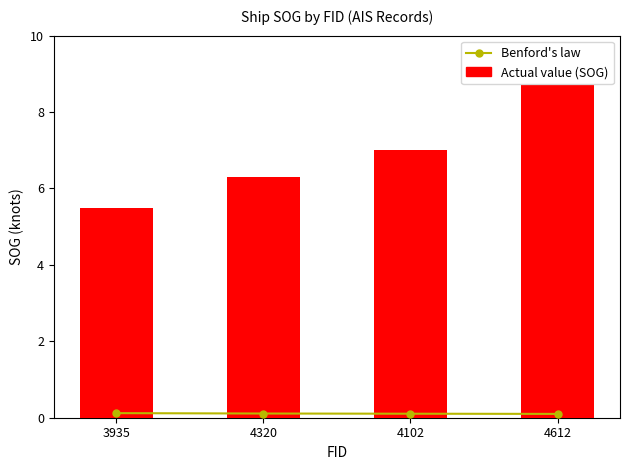

What is the average value of the SOG (knots) series?

6.9